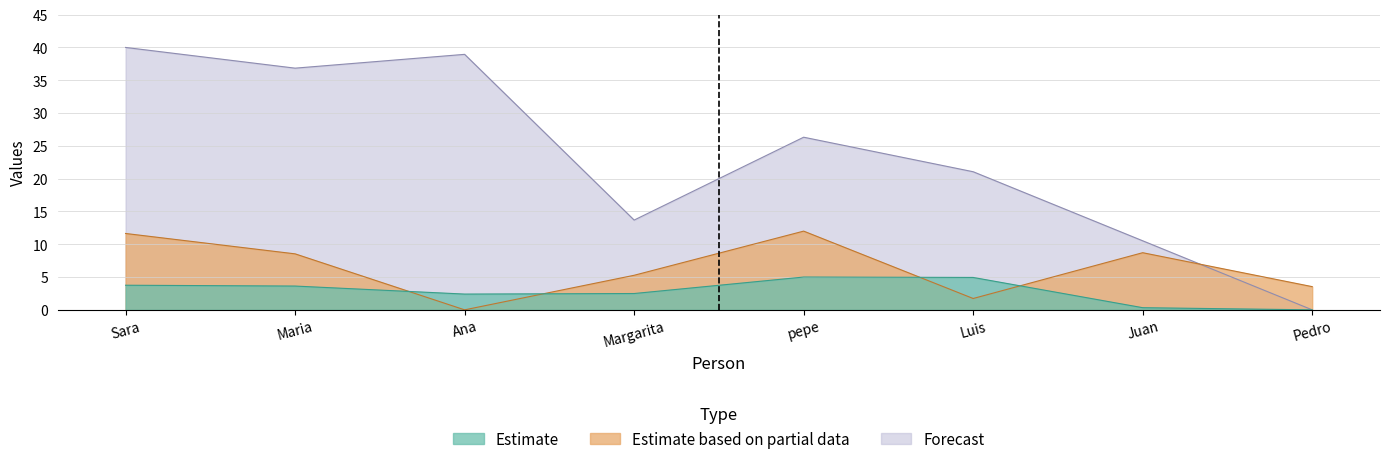

What are all the series names shown in the legend?

Estimate, Estimate based on partial data, Forecast